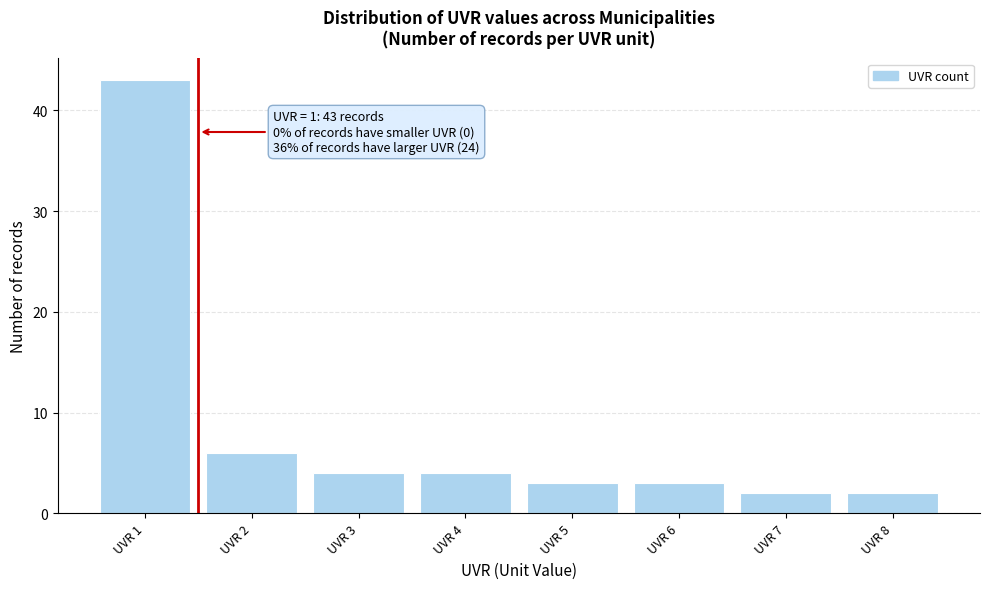

Over which range of the x-axis is the bar tallest?

0.5 to 1.5